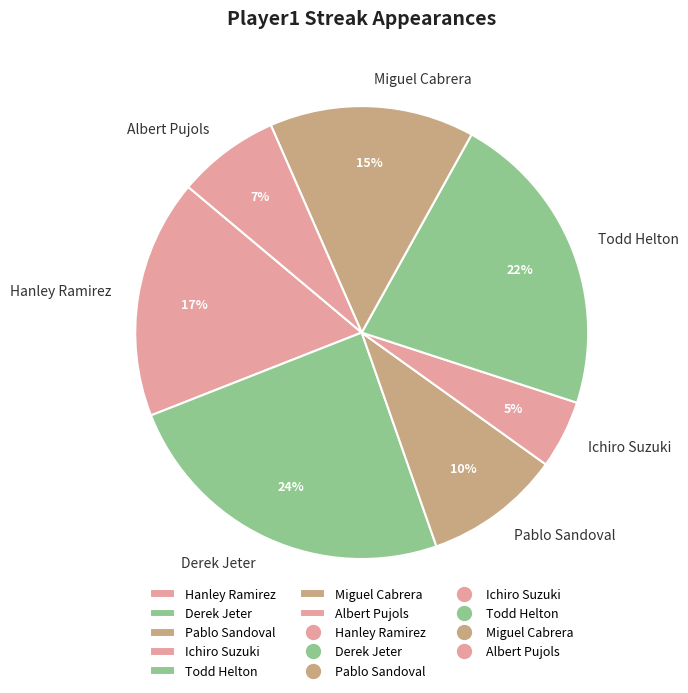

Is it true that Pablo Sandoval is 18% of the pie?

False